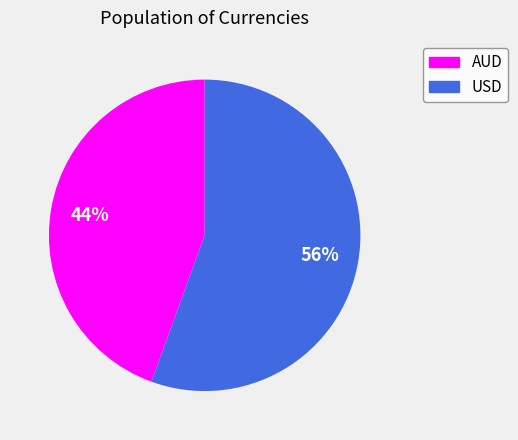

To the nearest percent, what portion does AUD represent?

44%